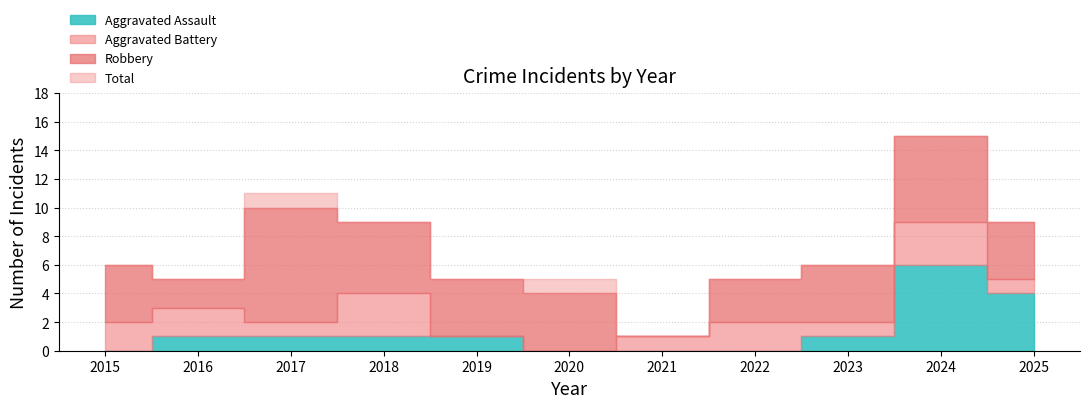

True or false: Aggravated Battery and Total intersect in this chart.

False